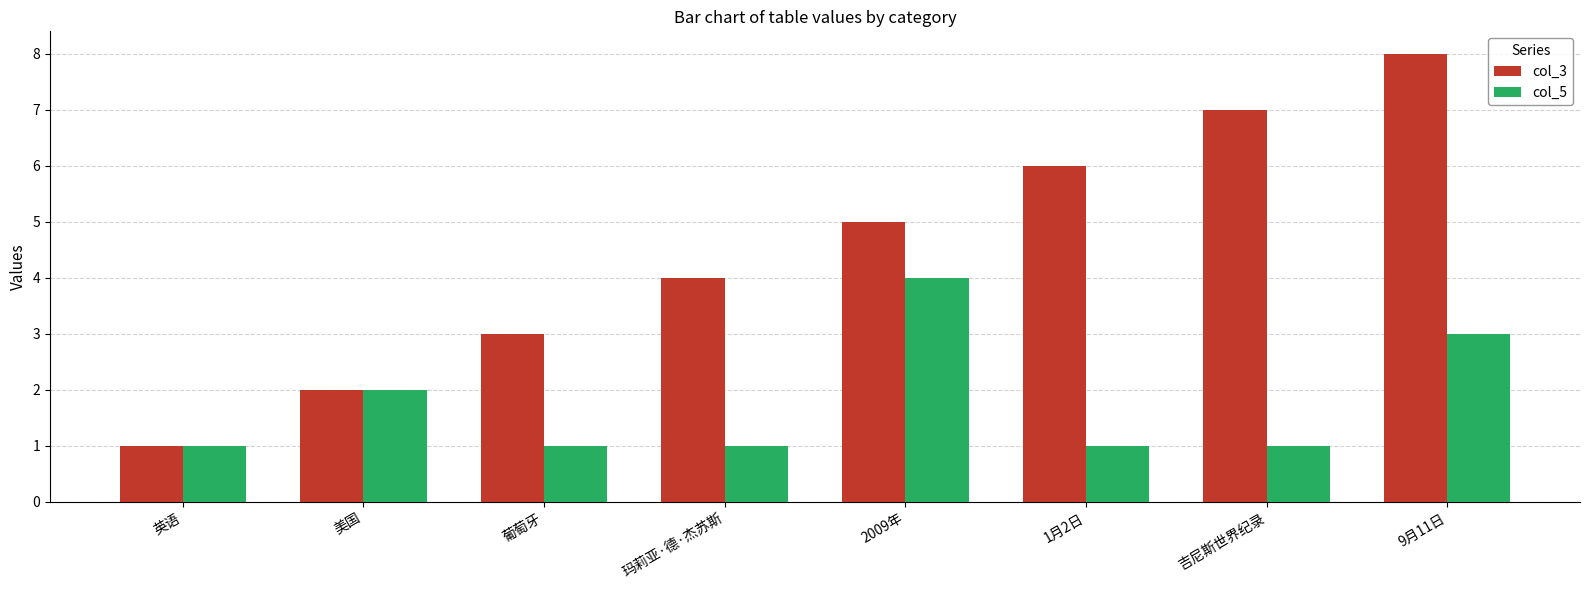

Reading right to left, what are all the values shown in this chart?

col_3: 8	7	6	5	4	3	2	1
col_5: 3	1	1	4	1	1	2	1